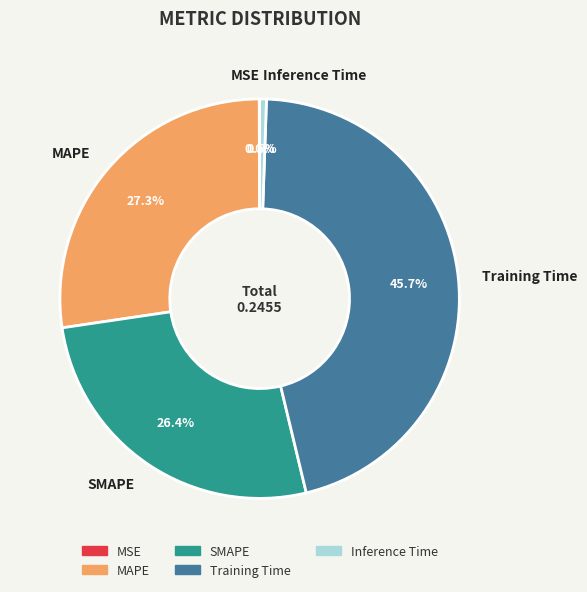

What is the largest slice in the pie chart?

Training Time